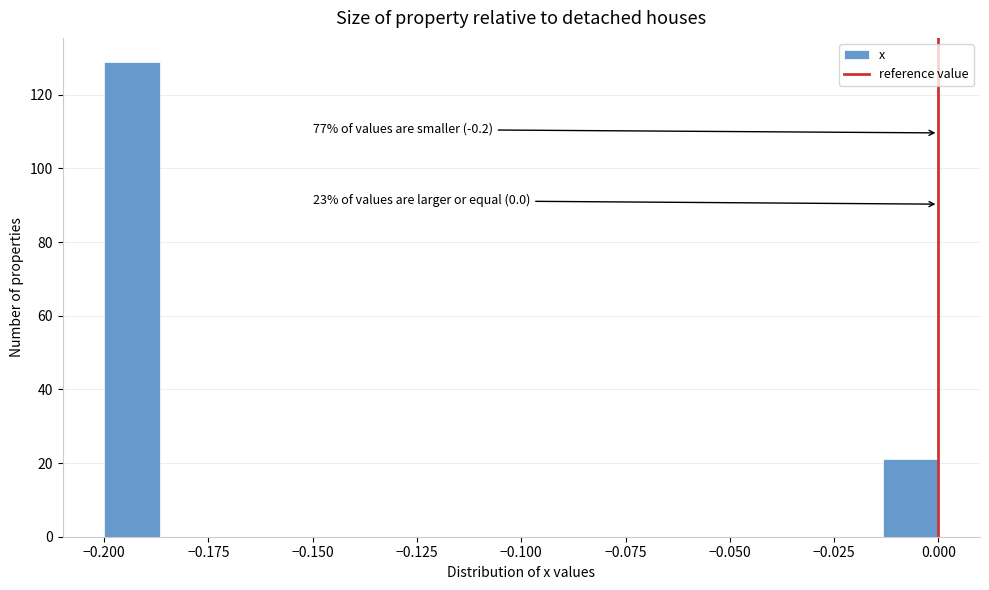

Read against the x-axis, roughly where is the centre of the tallest bar?

-0.195